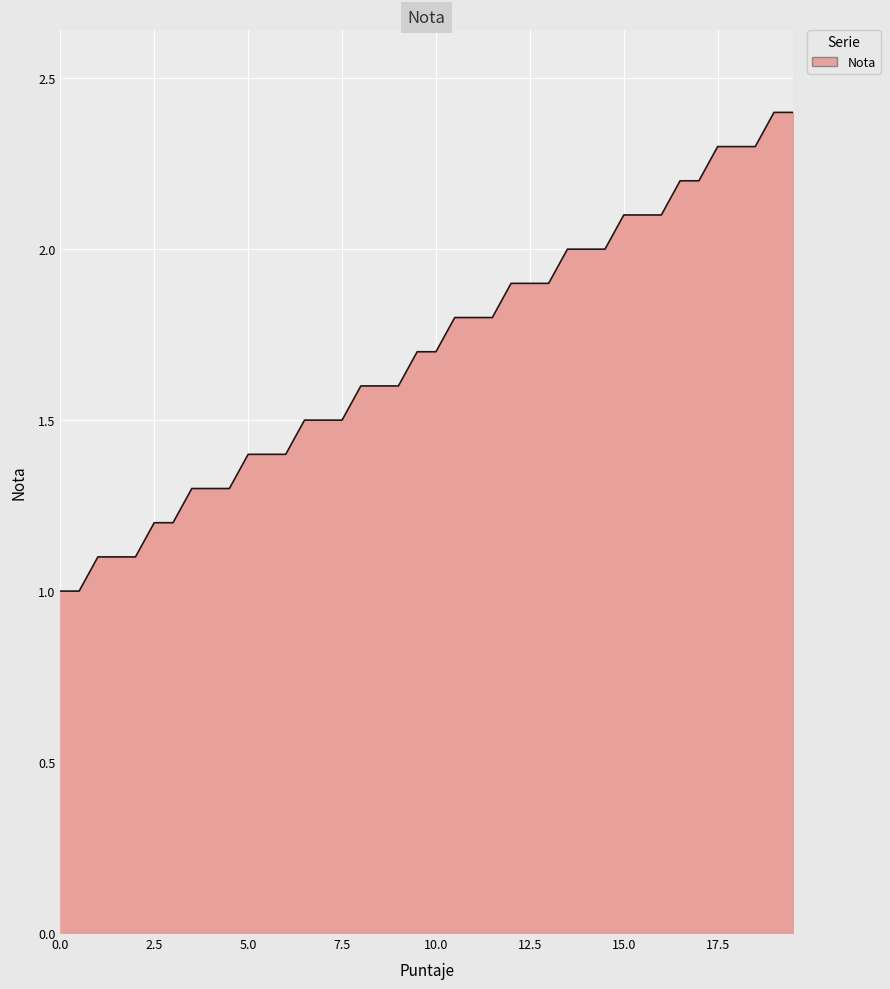

What is the difference between the maximum and minimum values?

1.4